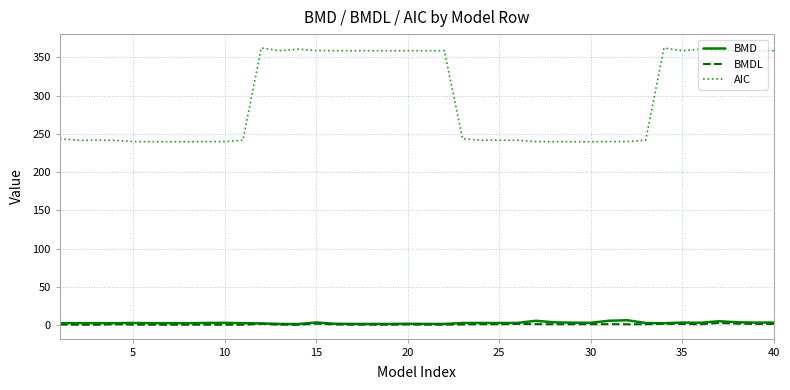

True or false: AIC and BMDL cross at least once.

False